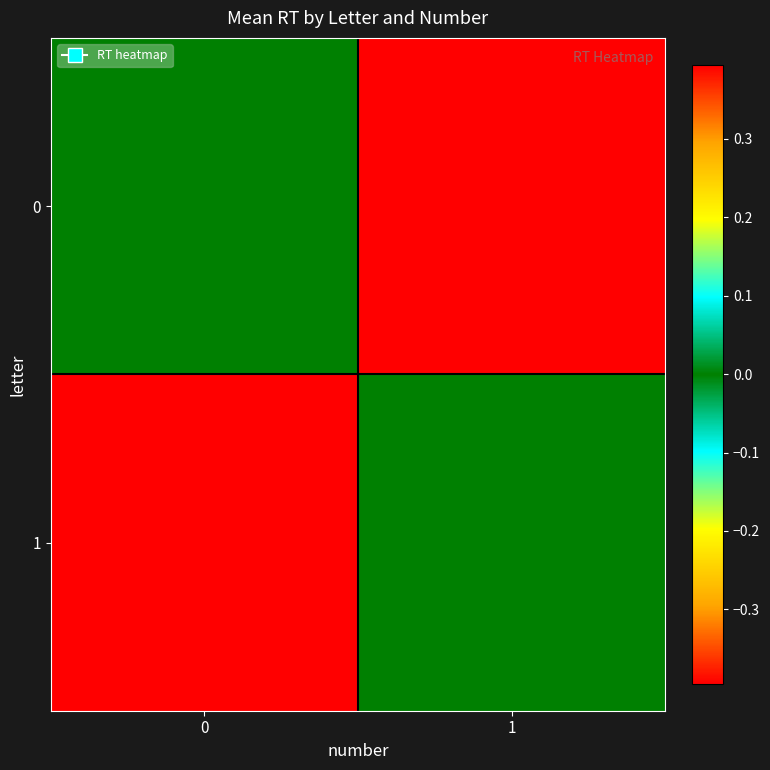

What is the total value across all series at 0?

-0.4